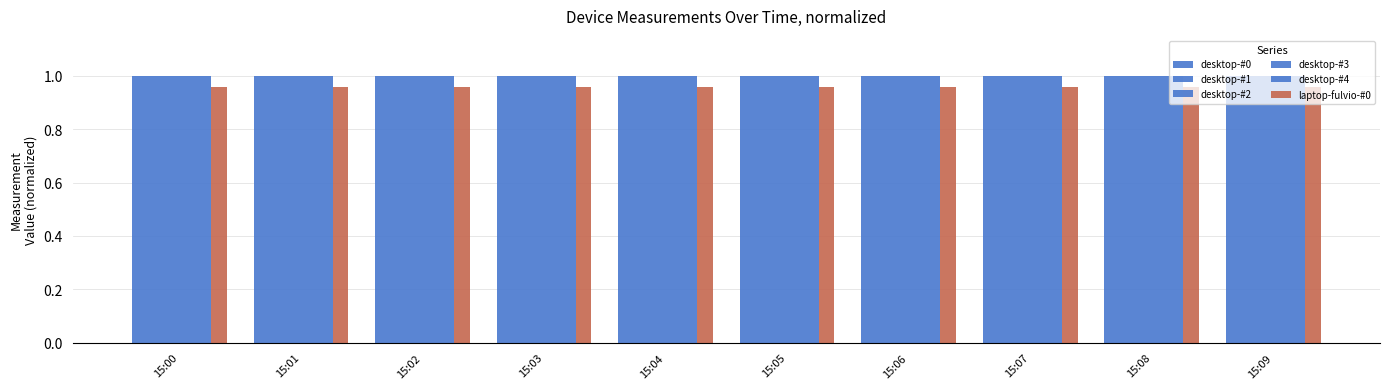

How many data points does each series have?

10